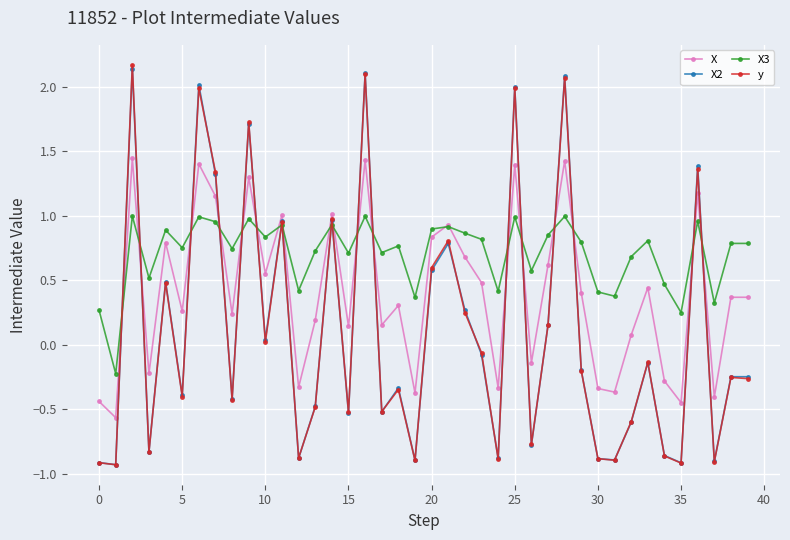

In X3, how many points are higher than both neighbors (excluding endpoints)?

14